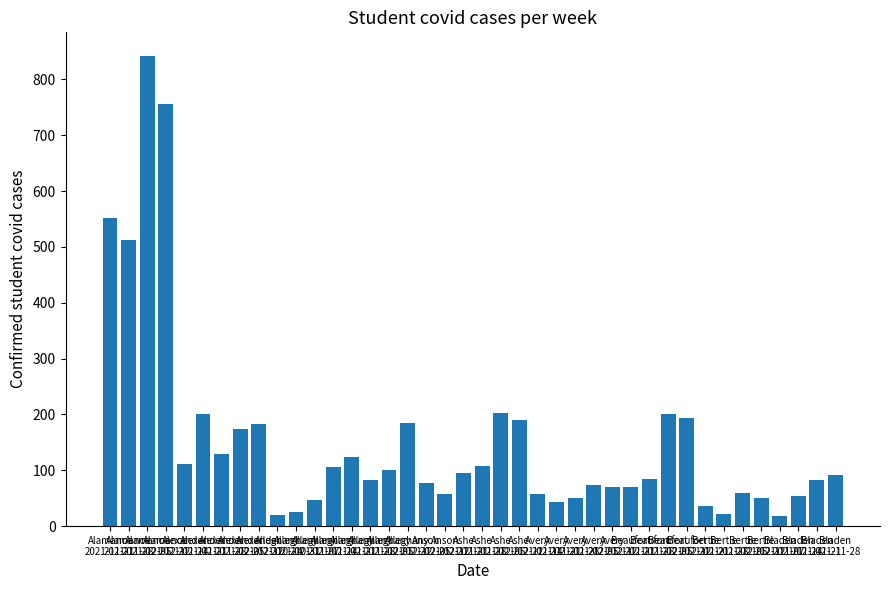

What is the average value?

153